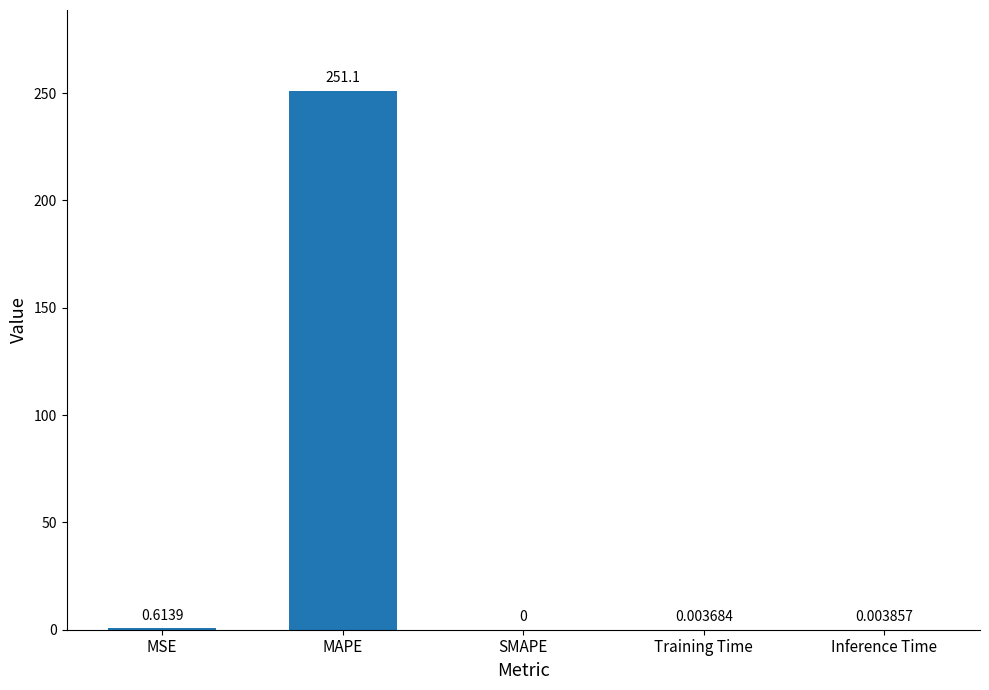

What is the sum of all values?

251.7